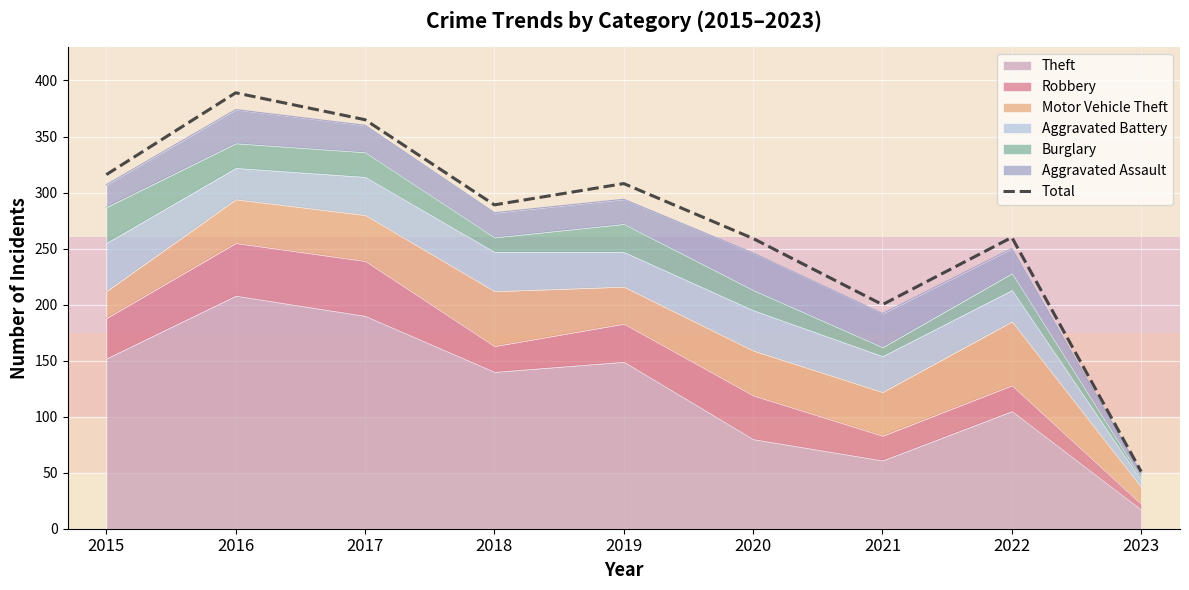

Reading left to right, what are all the values shown in this chart?

316	389	365	289	308	259	200	260	51